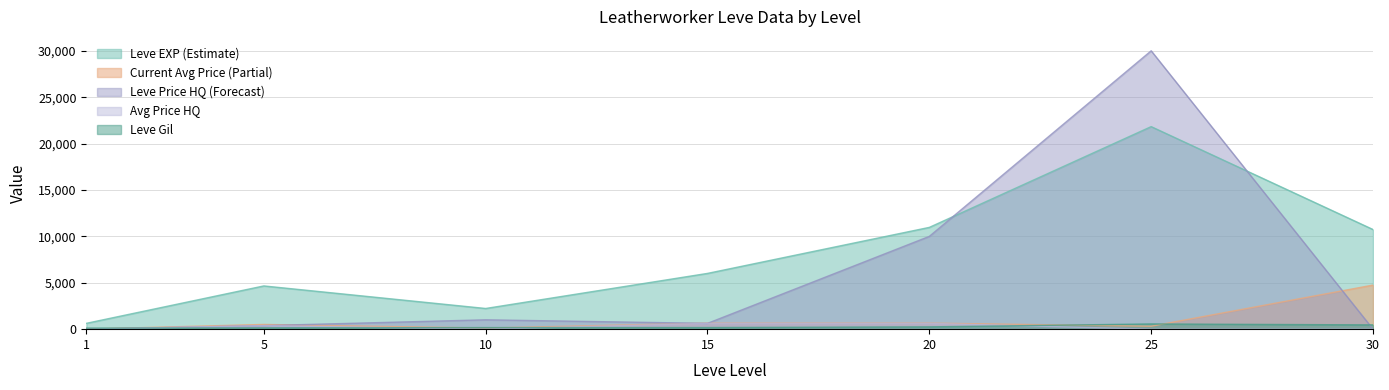

At which category is the sum across all series the highest?

25